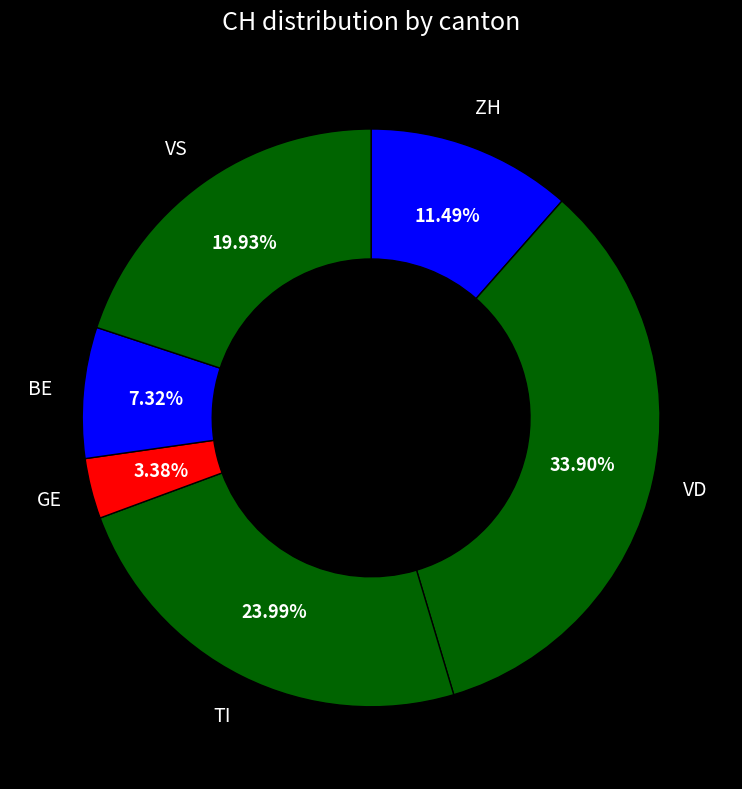

Does any single category account for the majority?

No